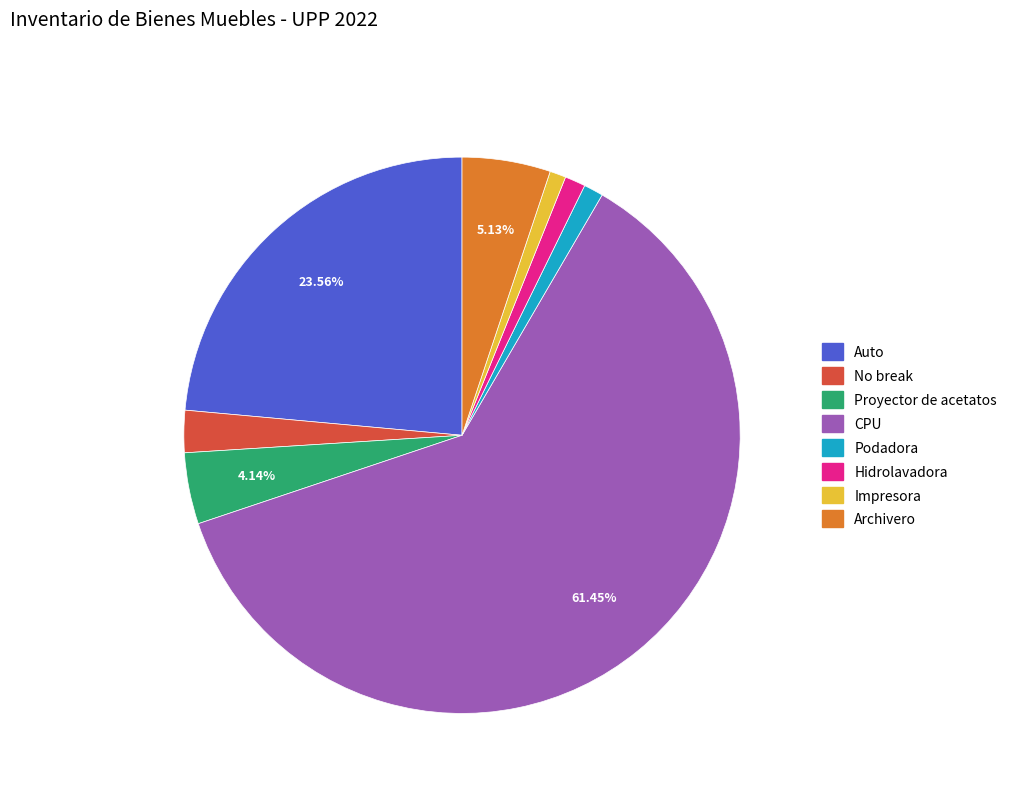

Is there any slice that represents more than half of the pie?

Yes